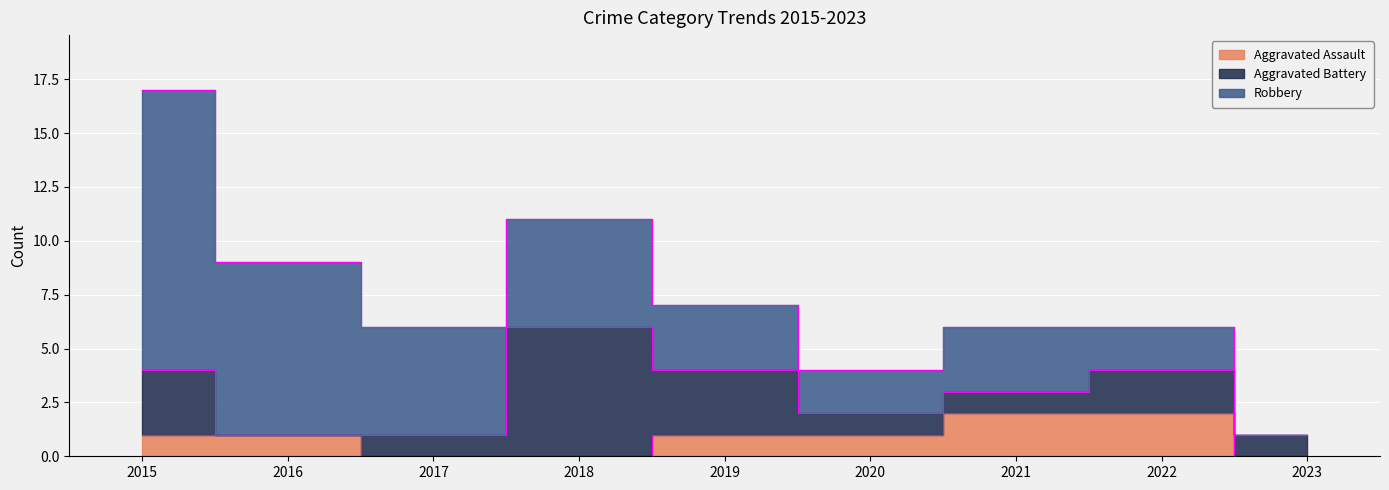

What is the approximate value of Aggravated Battery at 2015?

3